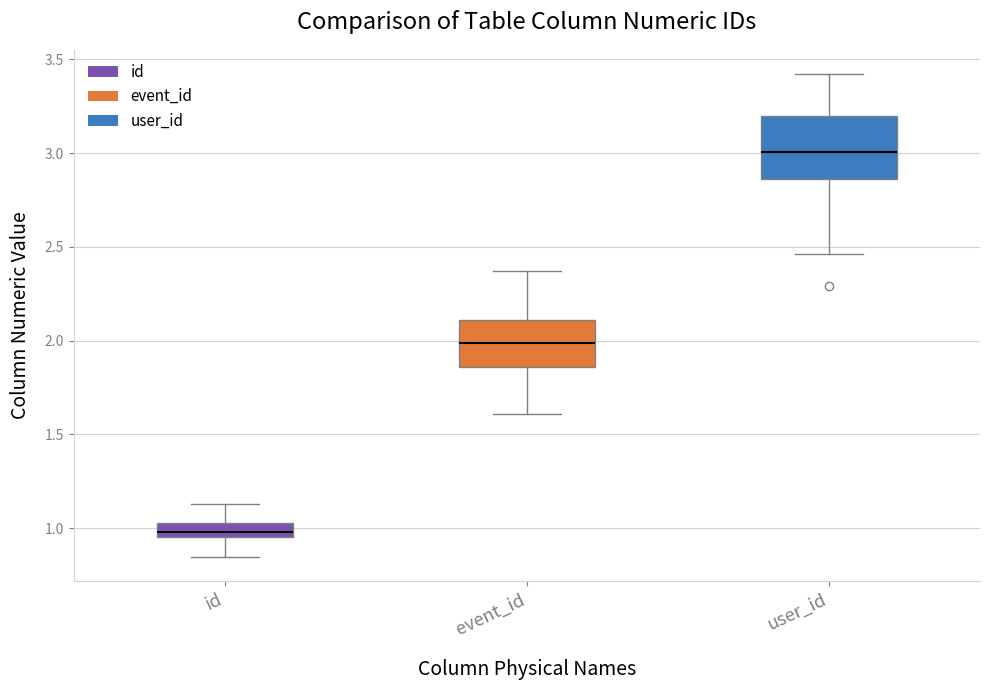

Where is the upper edge of the box for event_id on the y-axis? The values are not printed on the chart, so give them approximately, as read against the axis.

2.10